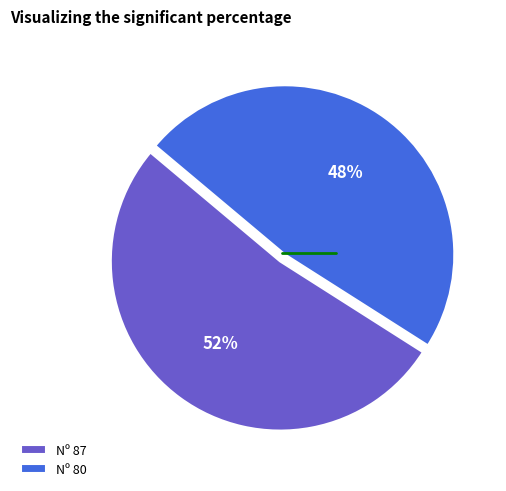

To the nearest percent, what is the combined percentage of Nº 87 and Nº 80?

100%